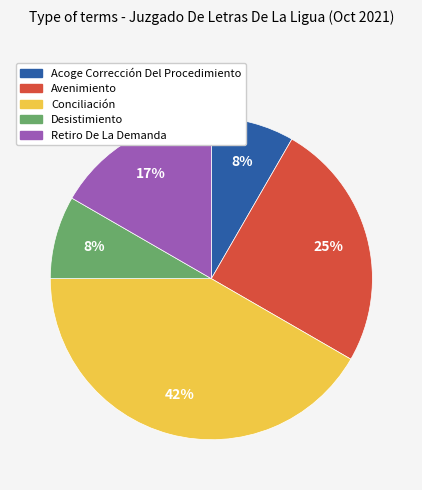

Is there any slice that represents more than half of the pie?

No